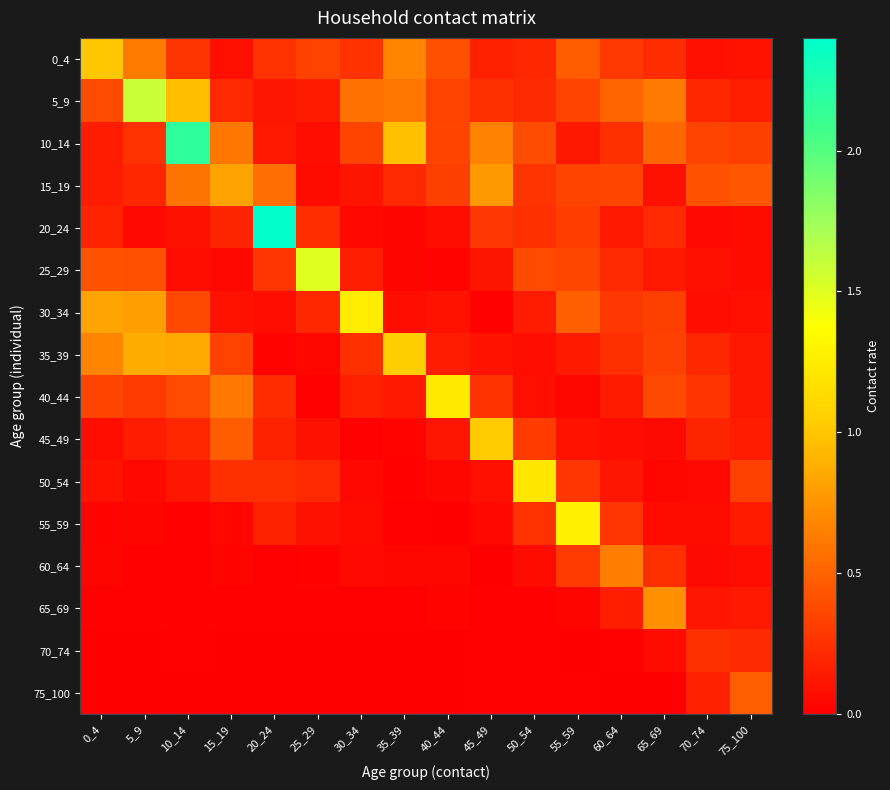

Reading left to right, what are all the values shown in this chart?

0_4: 0_4=1.0	5_9=0.6	10_14=0.3	15_19=0.1	20_24=0.2	25_29=0.3	30_34=0.3	35_39=0.7	40_44=0.4	45_49=0.2	50_54=0.2	55_59=0.5	60_64=0.3	65_69=0.2	70_74=0.1	75_100=0.1
5_9: 0_4=0.4	5_9=1.6	10_14=1.0	15_19=0.2	20_24=0.1	25_29=0.1	30_34=0.6	35_39=0.6	40_44=0.3	45_49=0.2	50_54=0.2	55_59=0.3	60_64=0.5	65_69=0.6	70_74=0.2	75_100=0.2
10_14: 0_4=0.1	5_9=0.2	10_14=2.2	15_19=0.6	20_24=0.1	25_29=0.1	30_34=0.3	35_39=1.0	40_44=0.3	45_49=0.7	50_54=0.4	55_59=0.1	60_64=0.2	65_69=0.5	70_74=0.3	75_100=0.3
15_19: 0_4=0.1	5_9=0.2	10_14=0.6	15_19=0.8	20_24=0.6	25_29=0.1	30_34=0.1	35_39=0.2	40_44=0.3	45_49=0.8	50_54=0.3	55_59=0.3	60_64=0.4	65_69=0.1	70_74=0.4	75_100=0.4
20_24: 0_4=0.2	5_9=0.0	10_14=0.1	15_19=0.2	20_24=2.4	25_29=0.2	30_34=0.0	35_39=0.0	40_44=0.1	45_49=0.3	50_54=0.2	55_59=0.3	60_64=0.1	65_69=0.2	70_74=0.1	75_100=0.1
25_29: 0_4=0.4	5_9=0.4	10_14=0.1	15_19=0.0	20_24=0.3	25_29=1.5	30_34=0.2	35_39=0.0	40_44=0.0	45_49=0.1	50_54=0.4	55_59=0.4	60_64=0.2	65_69=0.1	70_74=0.1	75_100=0.1
30_34: 0_4=0.8	5_9=0.8	10_14=0.4	15_19=0.1	20_24=0.1	25_29=0.2	30_34=1.2	35_39=0.1	40_44=0.1	45_49=0.0	50_54=0.1	55_59=0.5	60_64=0.3	65_69=0.3	70_74=0.1	75_100=0.1
35_39: 0_4=0.7	5_9=0.9	10_14=0.9	15_19=0.3	20_24=0.0	25_29=0.0	30_34=0.2	35_39=1.0	40_44=0.2	45_49=0.1	50_54=0.1	55_59=0.1	60_64=0.2	65_69=0.3	70_74=0.2	75_100=0.1
40_44: 0_4=0.3	5_9=0.3	10_14=0.4	15_19=0.6	20_24=0.2	25_29=0.0	30_34=0.2	35_39=0.1	40_44=1.2	45_49=0.3	50_54=0.1	55_59=0.0	60_64=0.1	65_69=0.4	70_74=0.3	75_100=0.1
45_49: 0_4=0.1	5_9=0.1	10_14=0.2	15_19=0.5	20_24=0.2	25_29=0.1	30_34=0.0	35_39=0.0	40_44=0.1	45_49=1.0	50_54=0.3	55_59=0.1	60_64=0.1	65_69=0.1	70_74=0.2	75_100=0.1
50_54: 0_4=0.1	5_9=0.0	10_14=0.1	15_19=0.2	20_24=0.2	25_29=0.2	30_34=0.0	35_39=0.0	40_44=0.0	45_49=0.1	50_54=1.2	55_59=0.3	60_64=0.1	65_69=0.0	70_74=0.0	75_100=0.3
55_59: 0_4=0.0	5_9=0.0	10_14=0.0	15_19=0.0	20_24=0.2	25_29=0.1	30_34=0.1	35_39=0.0	40_44=0.0	45_49=0.0	50_54=0.3	55_59=1.3	60_64=0.3	65_69=0.1	70_74=0.1	75_100=0.1
60_64: 0_4=0.0	5_9=0.0	10_14=0.0	15_19=0.0	20_24=0.0	25_29=0.0	30_34=0.1	35_39=0.0	40_44=0.0	45_49=0.0	50_54=0.1	55_59=0.3	60_64=0.6	65_69=0.2	70_74=0.1	75_100=0.1
65_69: 0_4=0.0	5_9=0.0	10_14=0.0	15_19=0.0	20_24=0.0	25_29=0.0	30_34=0.0	35_39=0.0	40_44=0.0	45_49=0.0	50_54=0.0	55_59=0.0	60_64=0.2	65_69=0.7	70_74=0.1	75_100=0.1
70_74: 0_4=0.0	5_9=0.0	10_14=0.0	15_19=0.0	20_24=0.0	25_29=0.0	30_34=0.0	35_39=0.0	40_44=0.0	45_49=0.0	50_54=0.0	55_59=0.0	60_64=0.0	65_69=0.1	70_74=0.2	75_100=0.2
75_100: 0_4=0.0	5_9=0.0	10_14=0.0	15_19=0.0	20_24=0.0	25_29=0.0	30_34=0.0	35_39=0.0	40_44=0.0	45_49=0.0	50_54=0.0	55_59=0.0	60_64=0.0	65_69=0.0	70_74=0.2	75_100=0.5